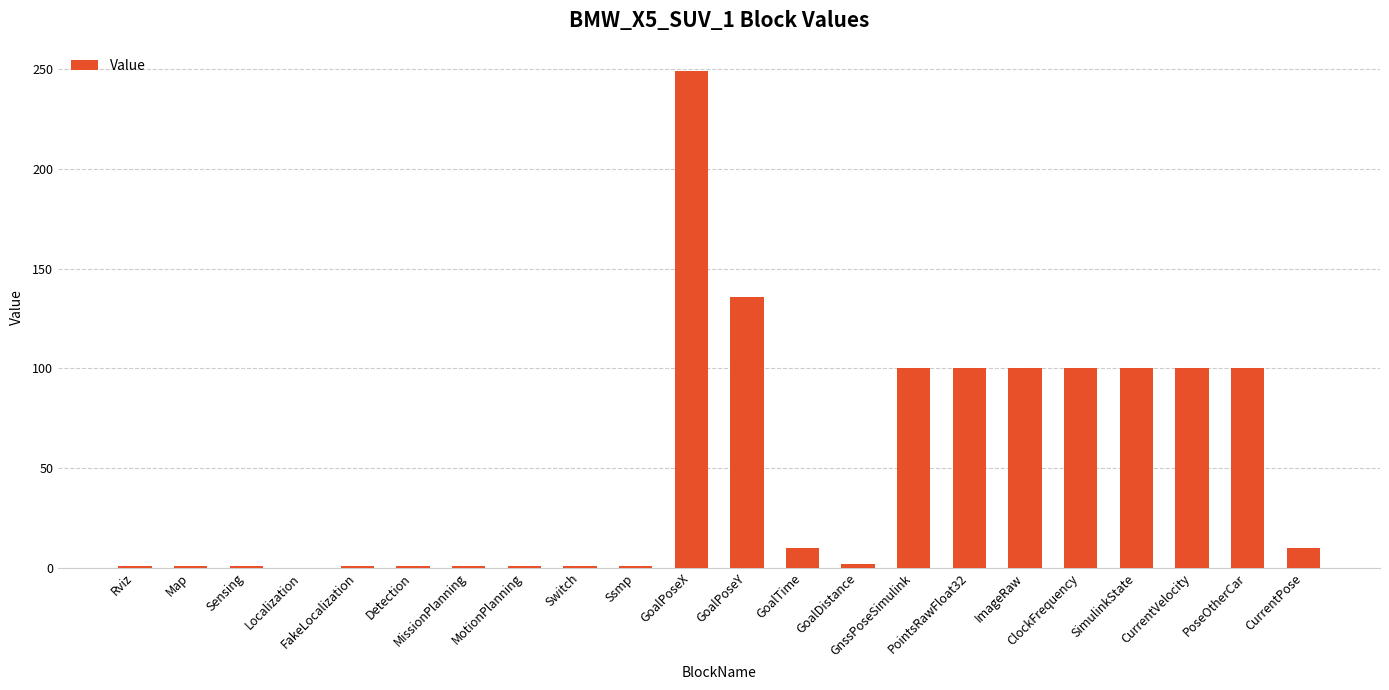

What is the change in value from Switch to GnssPoseSimulink?

+99